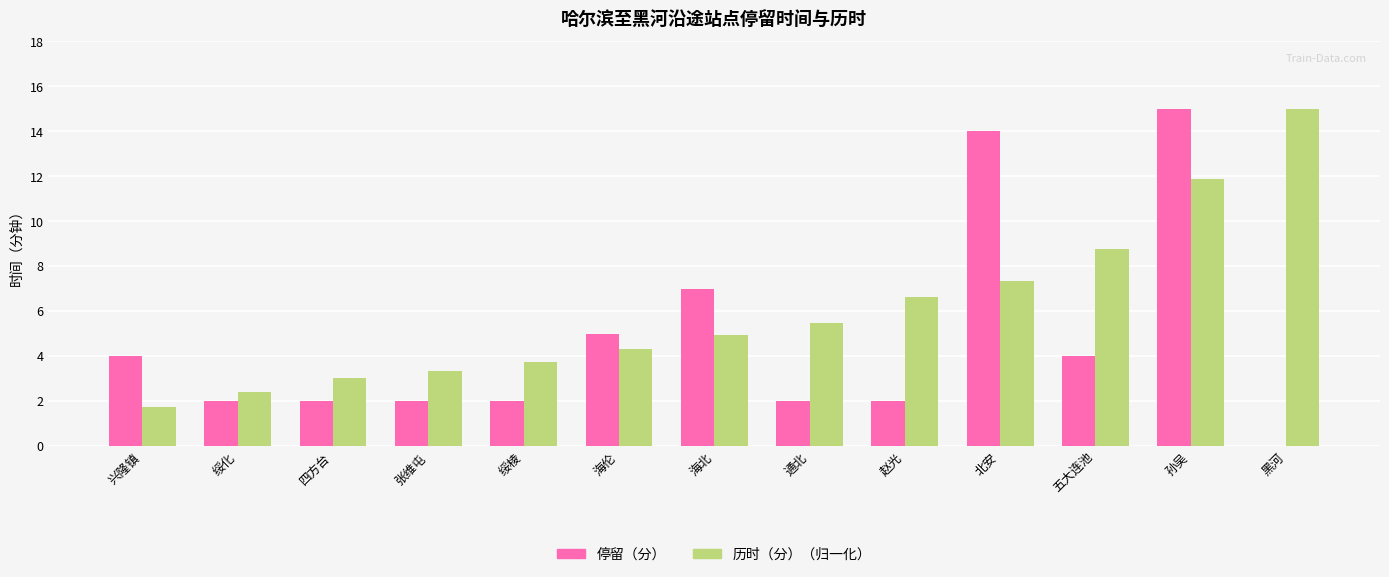

How many categories are shown in the chart?

13